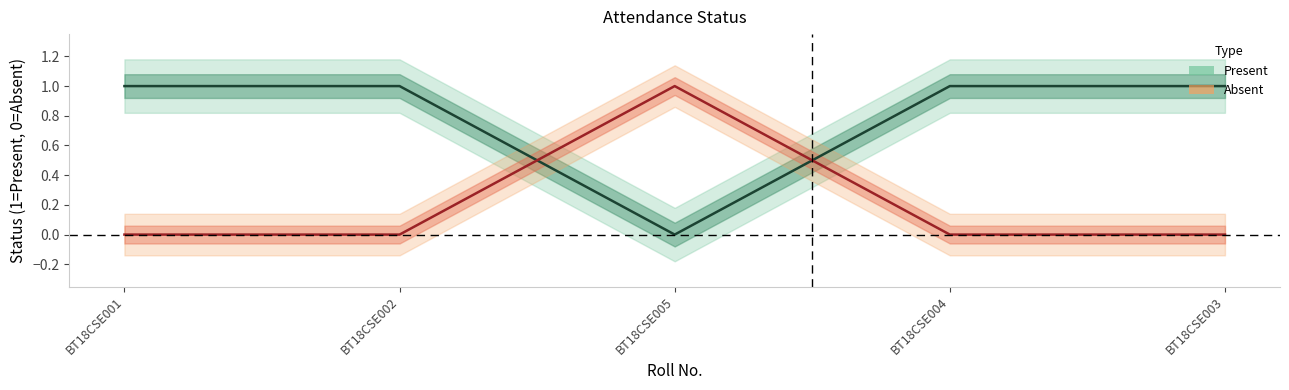

How many lines are shown in the chart?

2